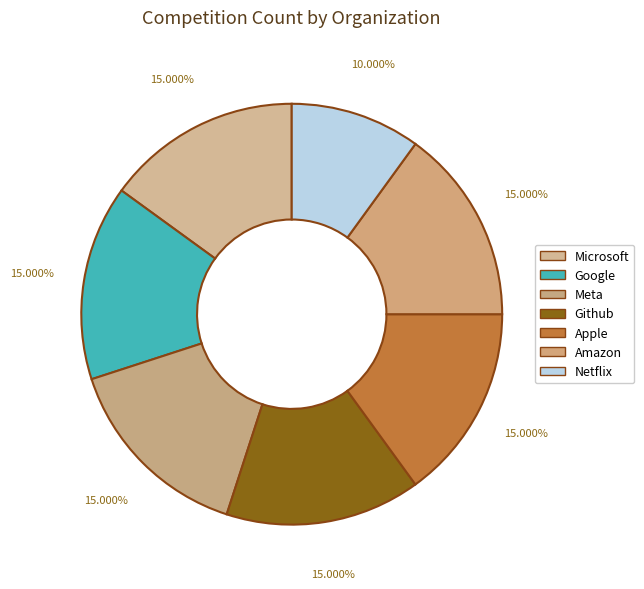

To the nearest percent, what percentage of the pie is Amazon?

15%